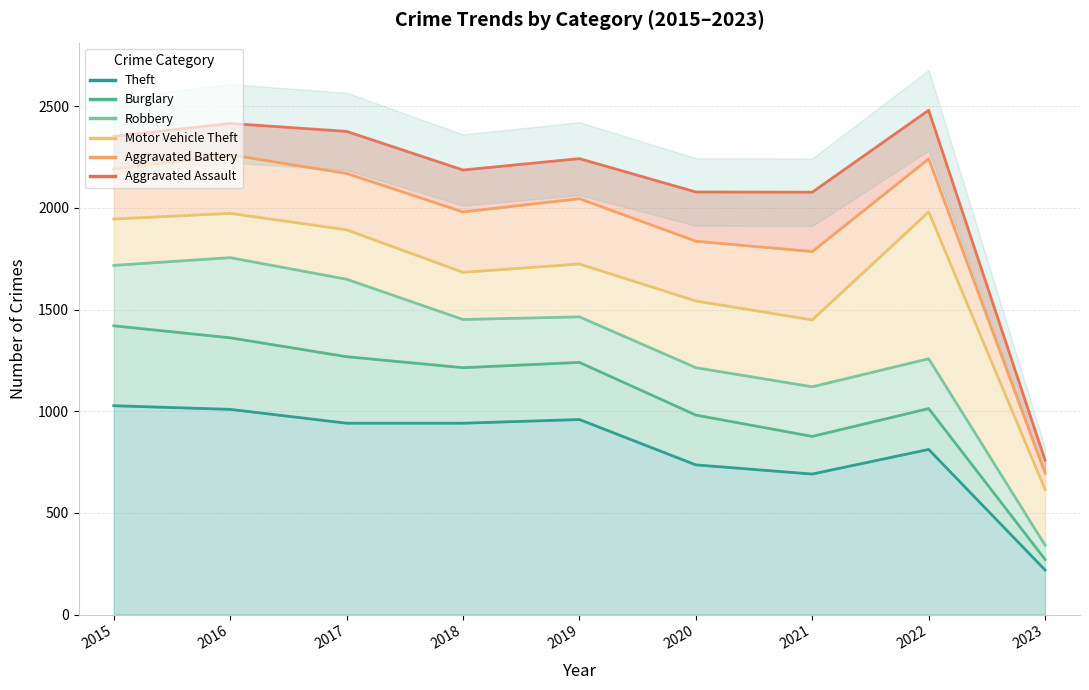

Is it true that Aggravated Assault equals 2186 at 2018?

True